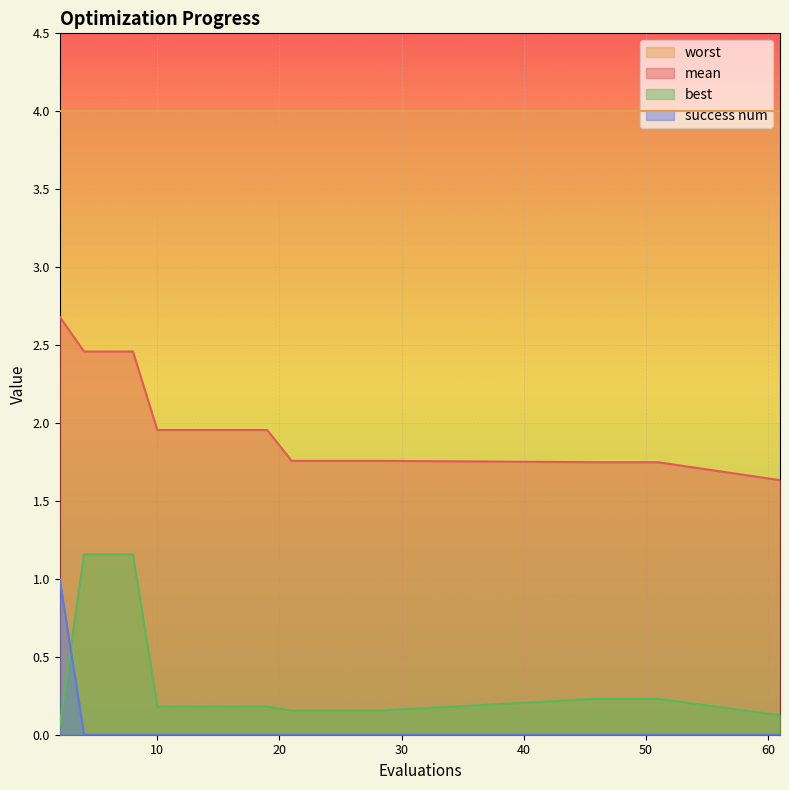

What is the sum of all best values?

6.4